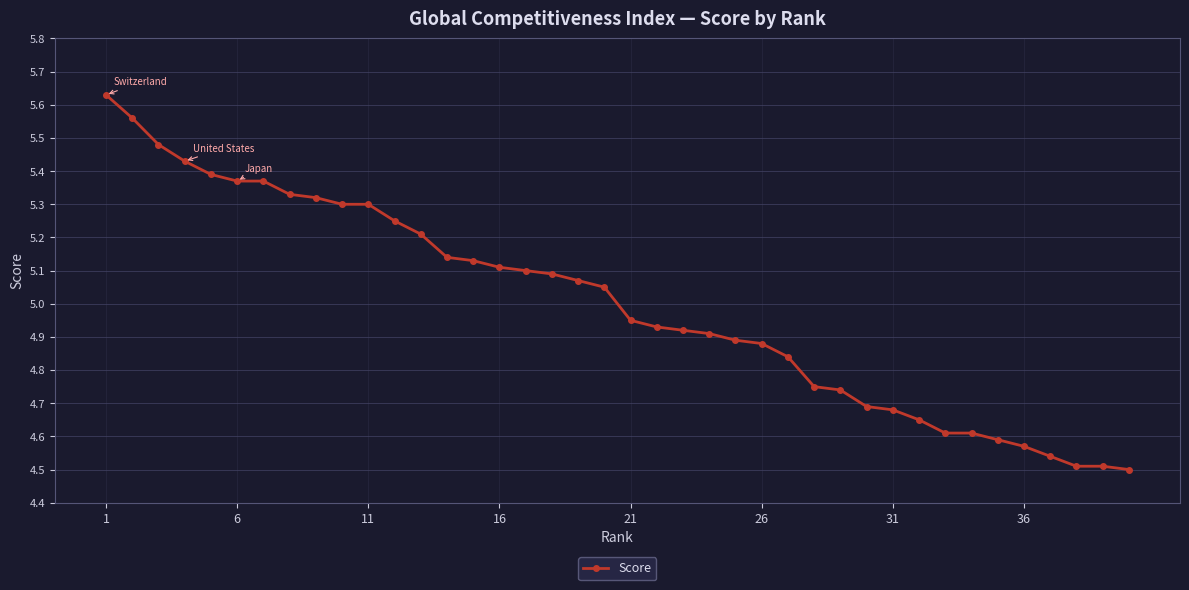

What is the difference between the maximum and second lowest values?

1.1